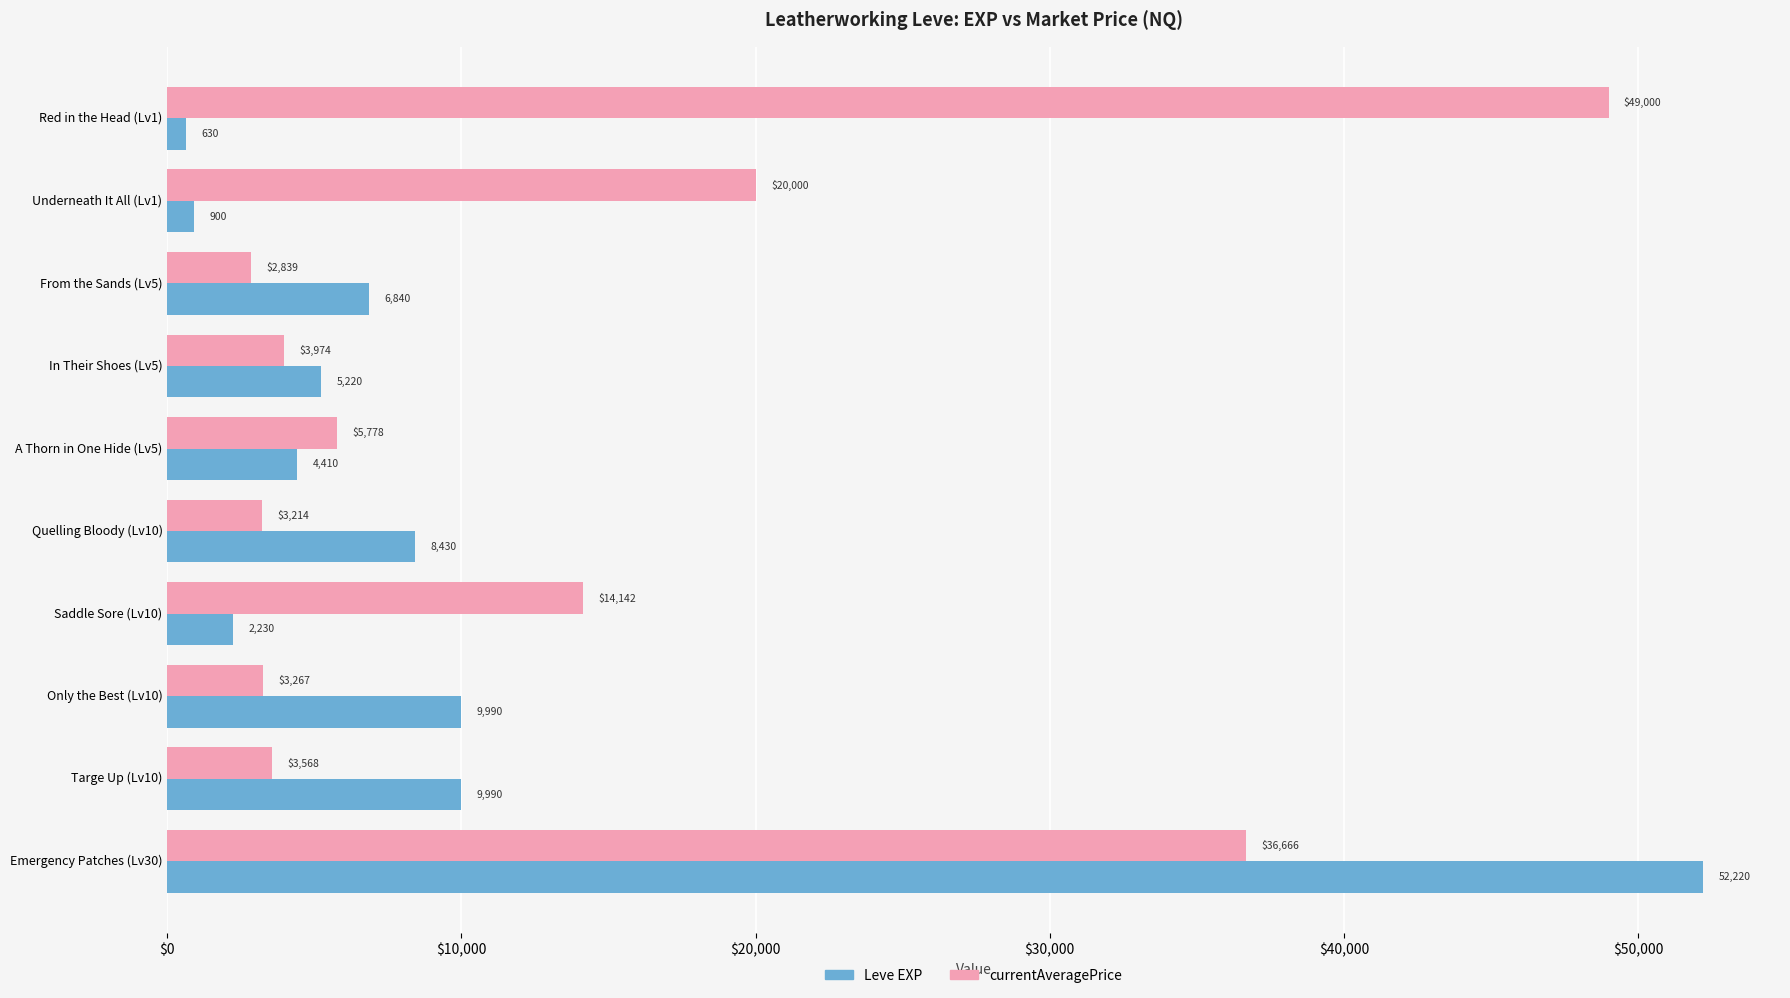

Is the value of currentAveragePrice at Red in the Head (Lv1) greater than the value of Leve EXP at Only the Best (Lv10)?

Yes